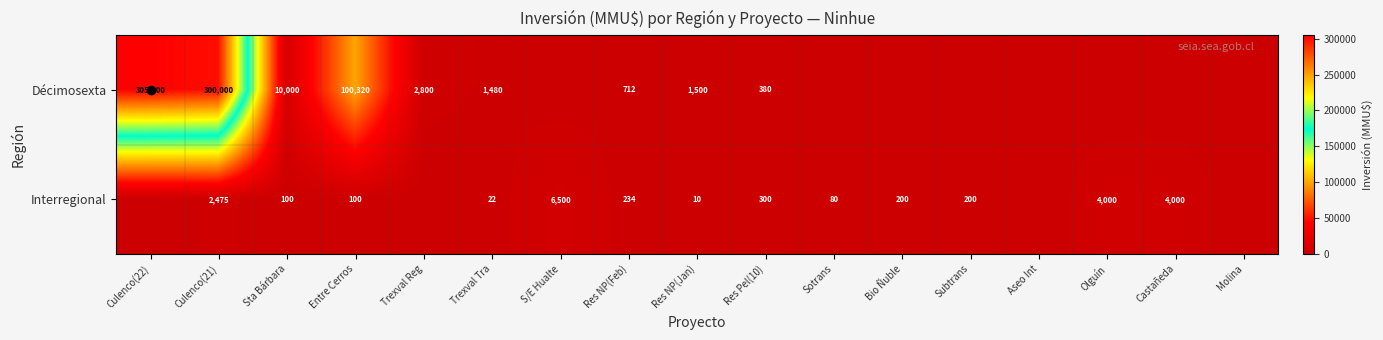

What is the difference between the highest and lowest values at Res Pel(10)?

80